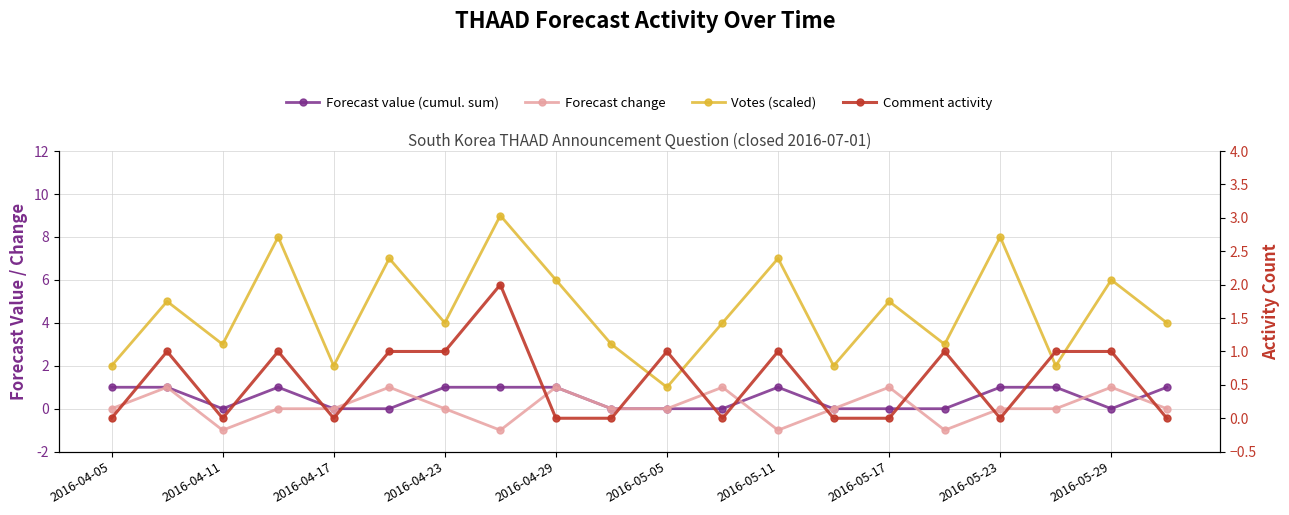

What is the difference between the maximum and minimum values in the Votes (scaled) series?

8